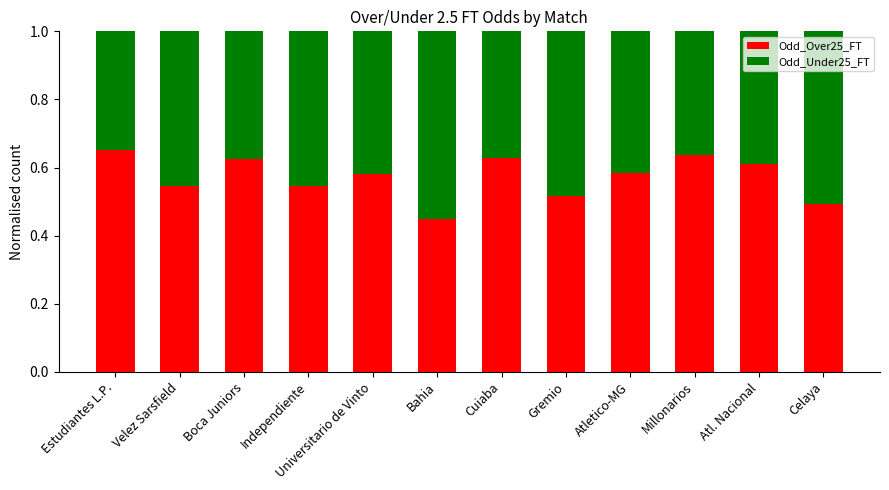

Is it true that Odd_Over25_FT equals 0.5 at Celaya?

True